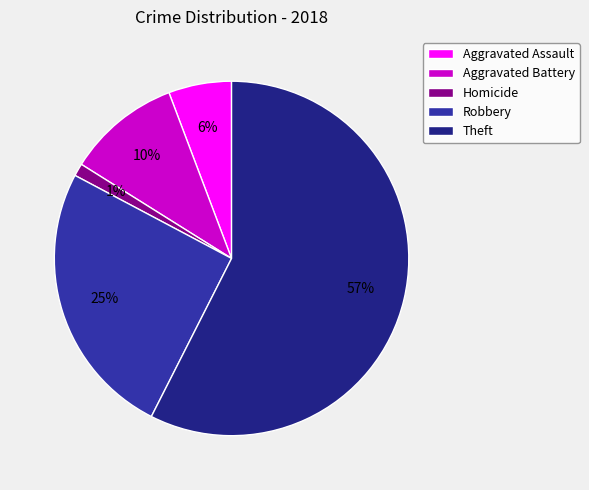

What percentage is the Robbery slice, to the nearest percent?

25%